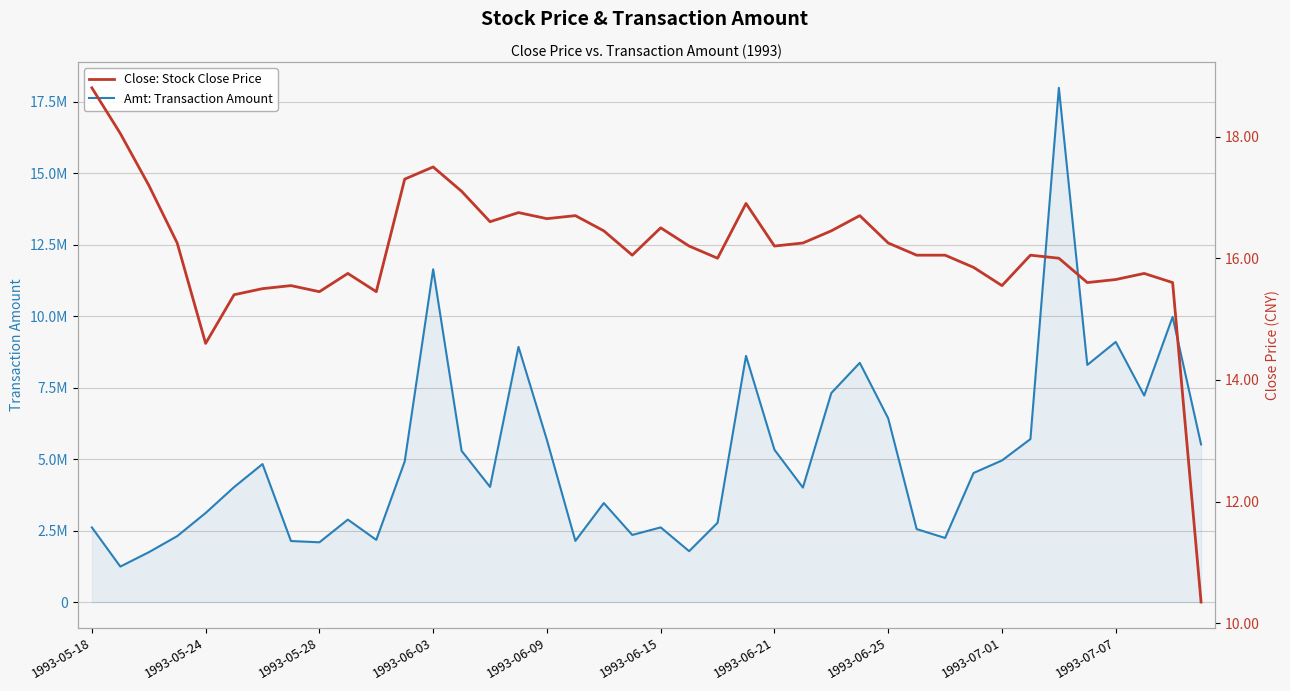

What is the sum of the Close: Stock Close Price values at 1993-06-03 and 1993-05-18?

36.3